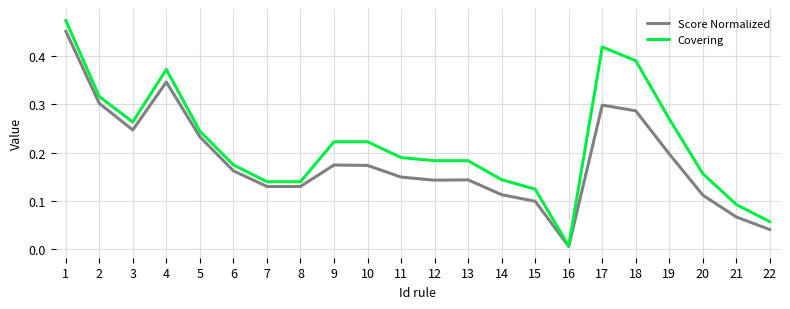

Rank the series by their average value, from highest to lowest.

Covering, Score Normalized